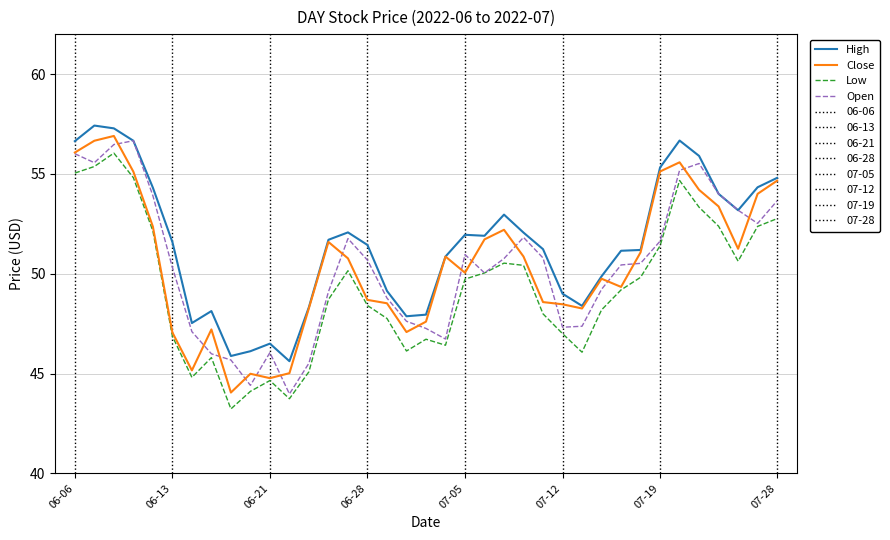

True or false: Low and High cross at least once.

False